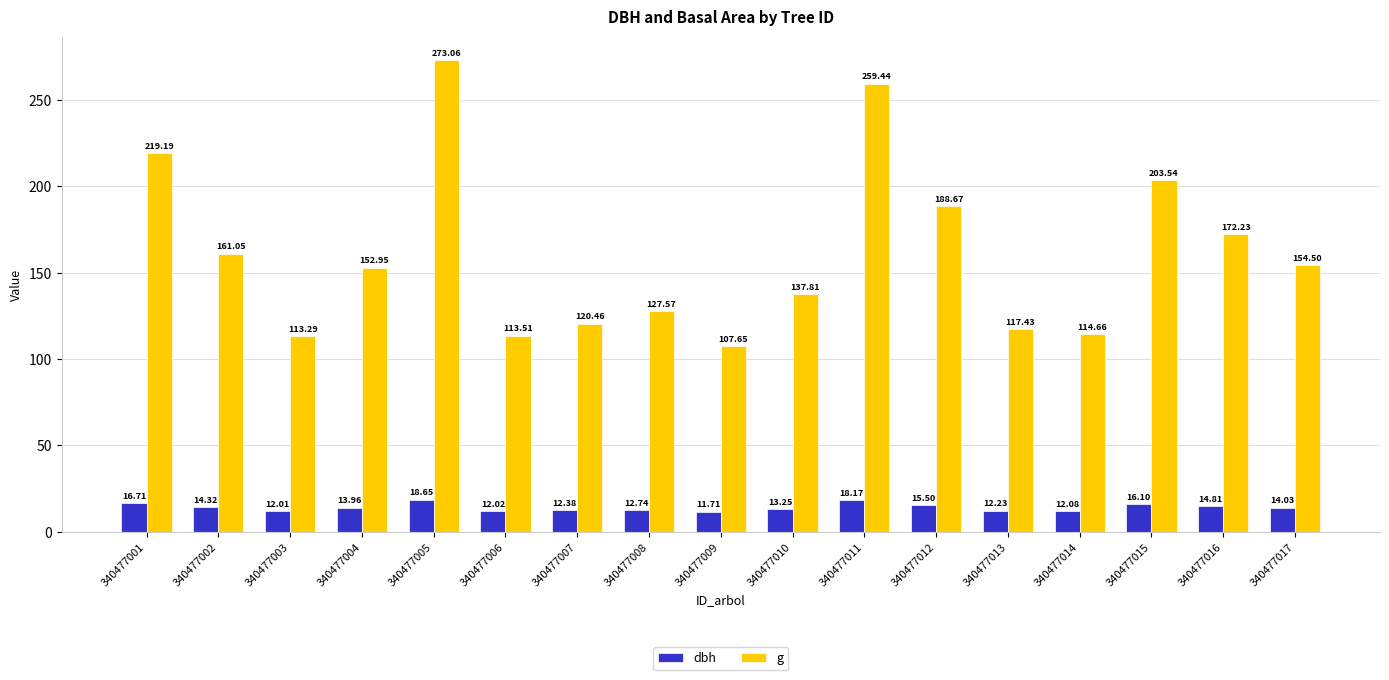

What is the sum of all dbh values?

240.7